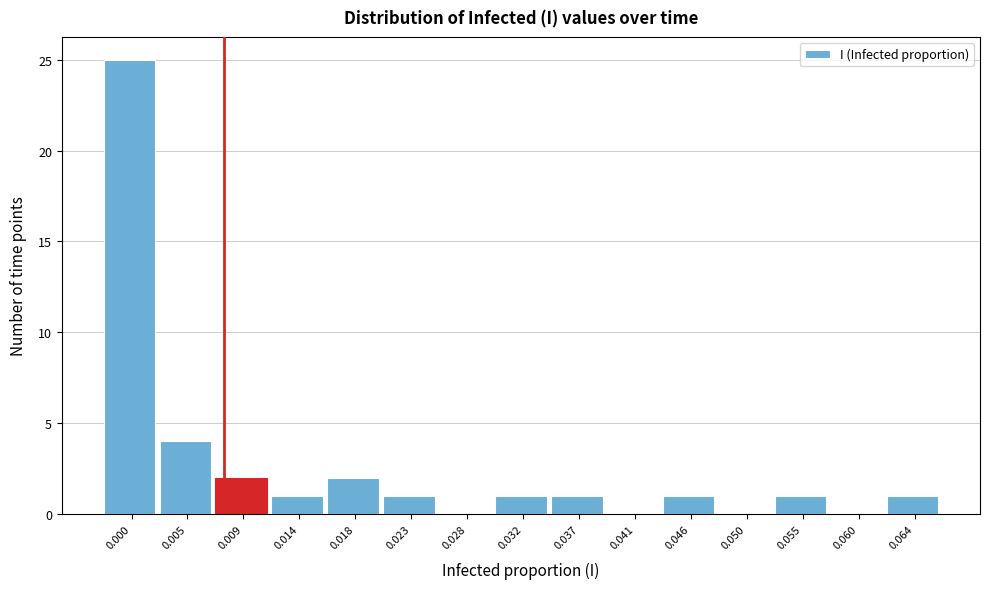

Reading left to right, extract all data points from this chart.

0.000=25	0.005=4	0.009=2	0.014=1	0.018=2	0.023=1	0.028=0	0.032=1	0.037=1	0.041=0	0.046=1	0.050=0	0.055=1	0.060=0	0.064=1